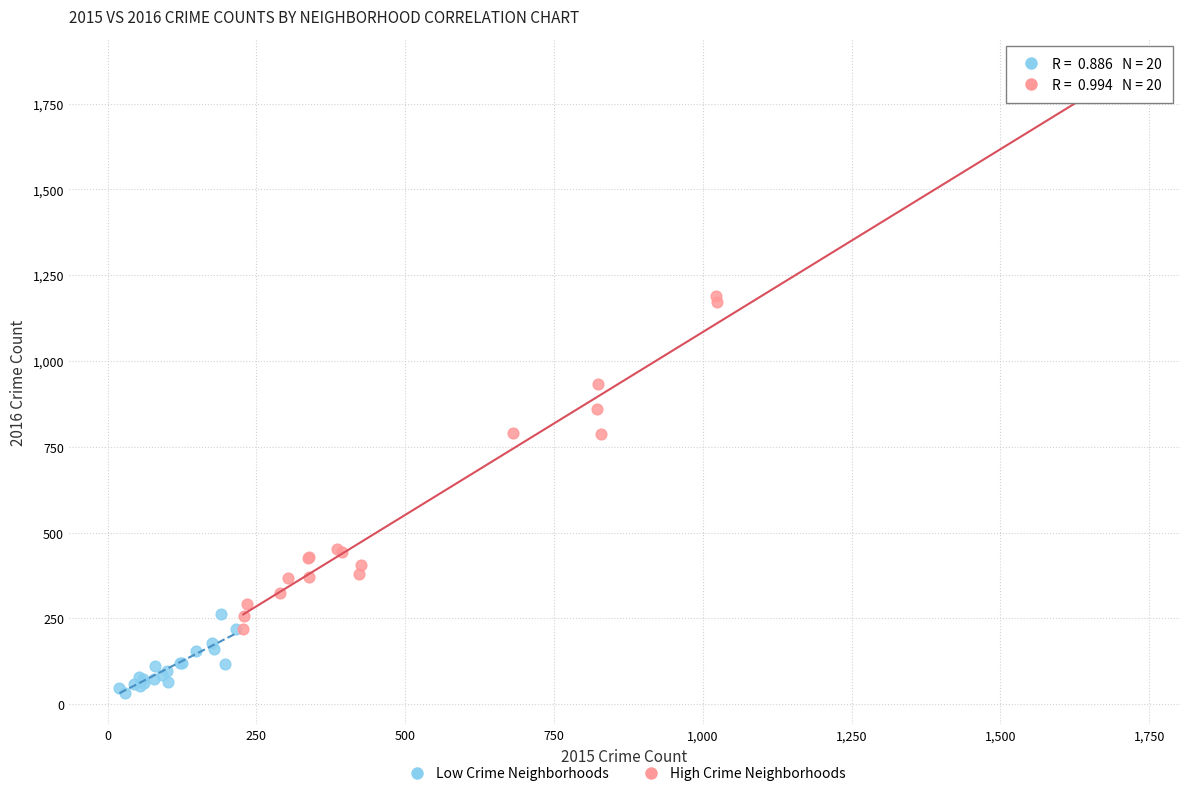

Which series reaches the maximum Y coordinate?

High Crime Neighborhoods